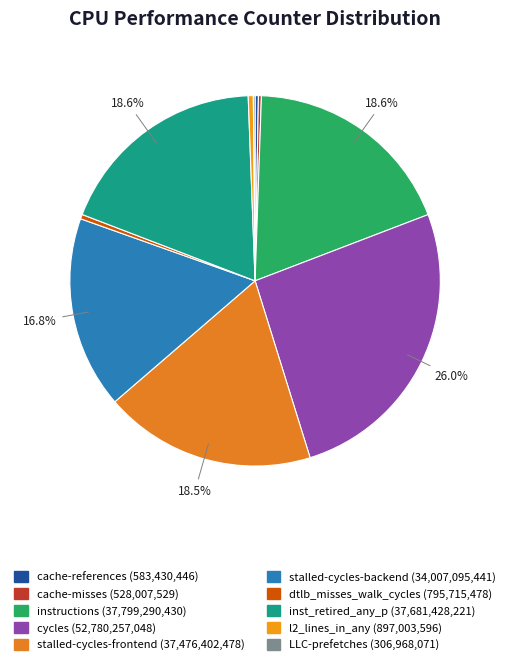

What is the ratio of the value at stalled-cycles-backend to the value at l2_lines_in_any?

37.9